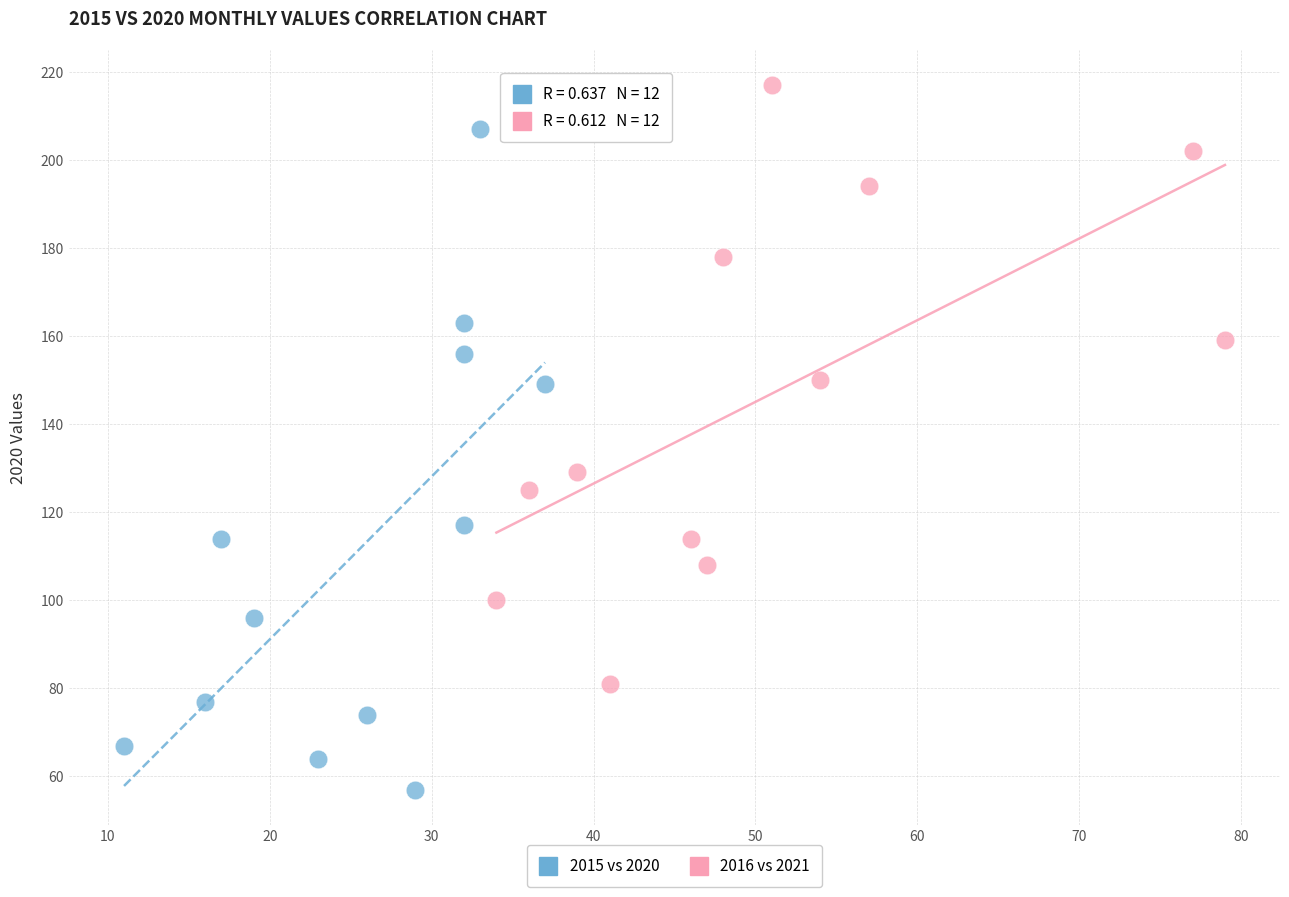

Which series has the widest spread of Y values?

2015 vs 2020